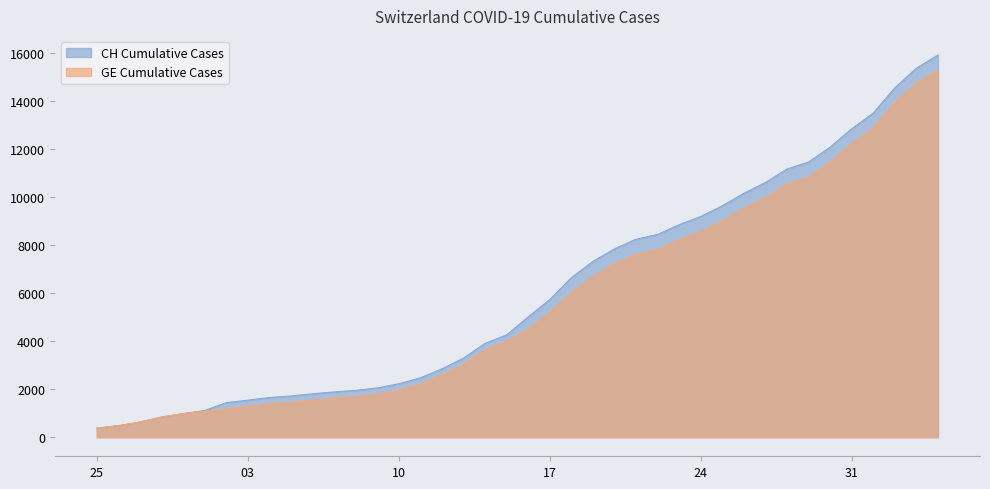

Which series has the largest range (max minus min)?

CH Cumulative Cases